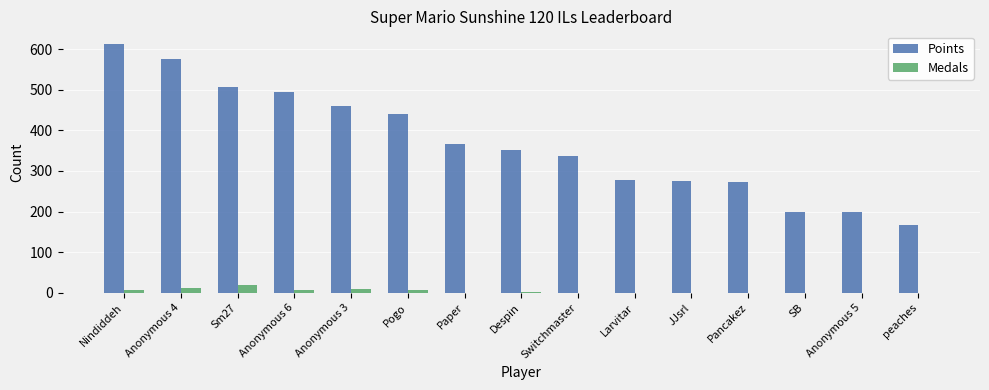

The Medals series shows 0 at Pancakez. True or false?

True